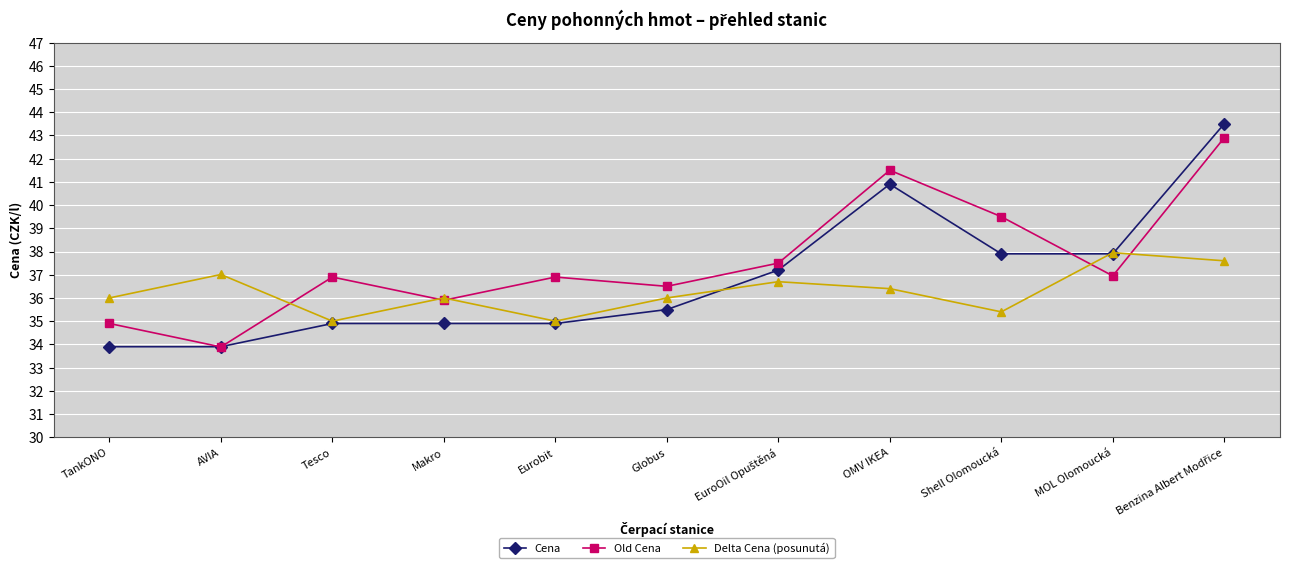

The value of Delta Cena (posunutá) at Globus is 47.0. True or false?

False